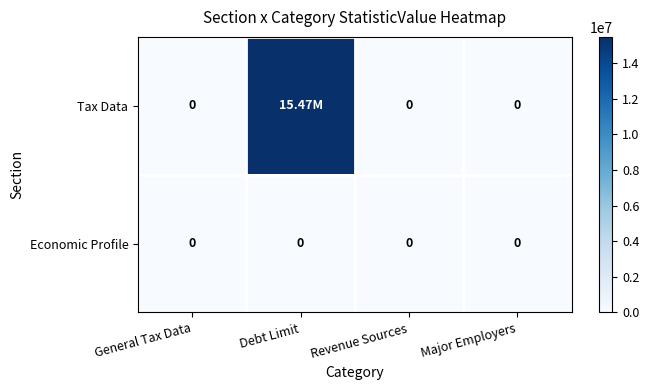

What is the sum of all Tax Data values?

15470000